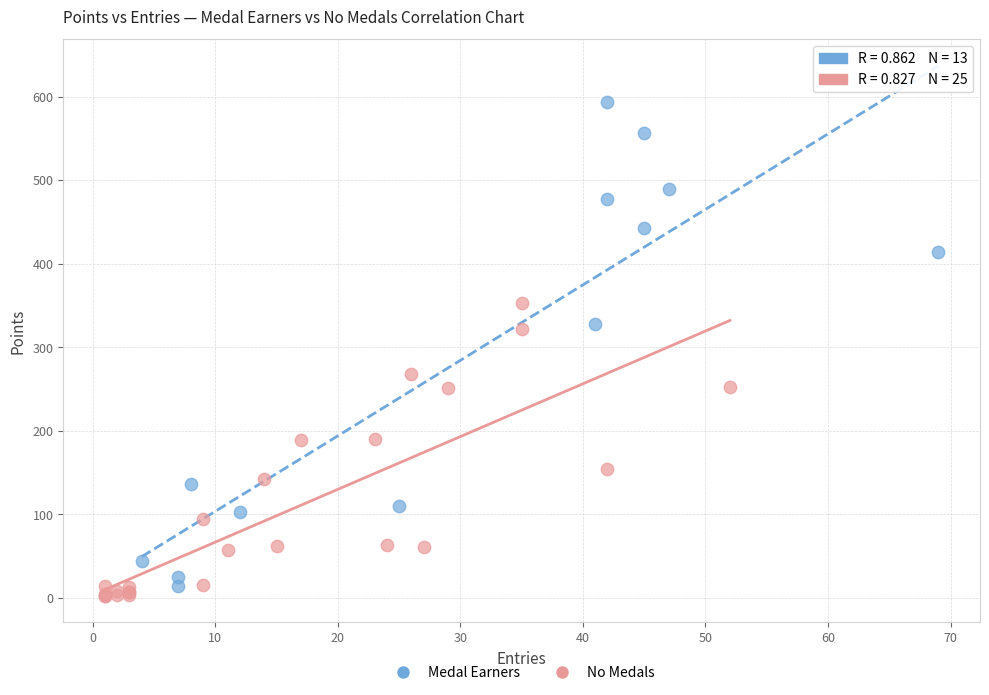

Which series reaches the maximum Y coordinate?

Medal Earners